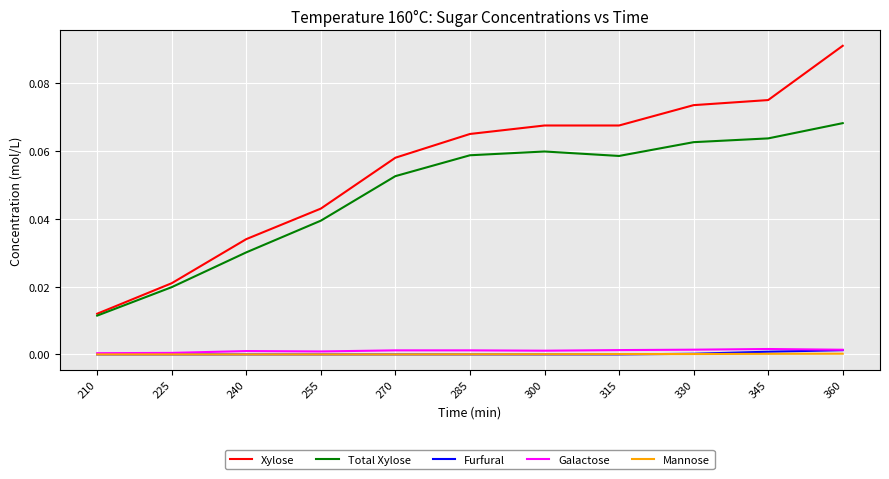

True or false: Galactose and Xylose intersect in this chart.

False